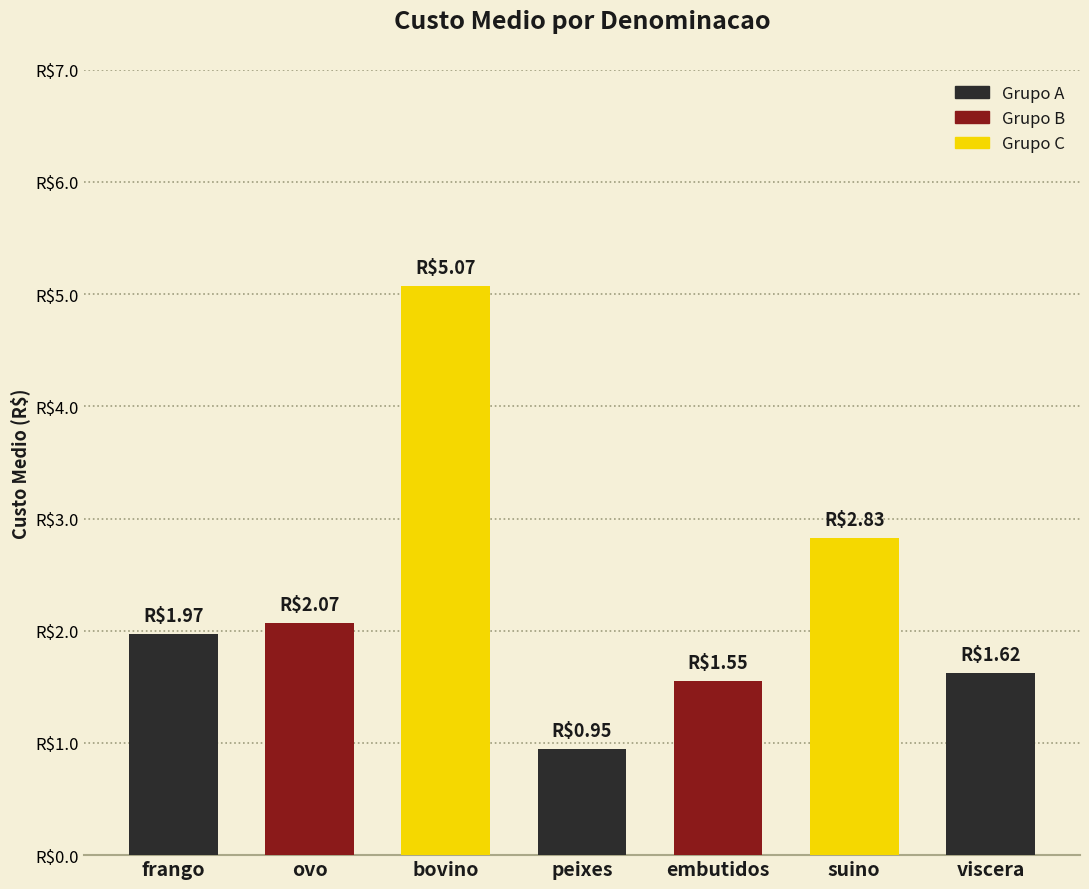

What is the ratio of the value at bovino to the value at suino?

1.8